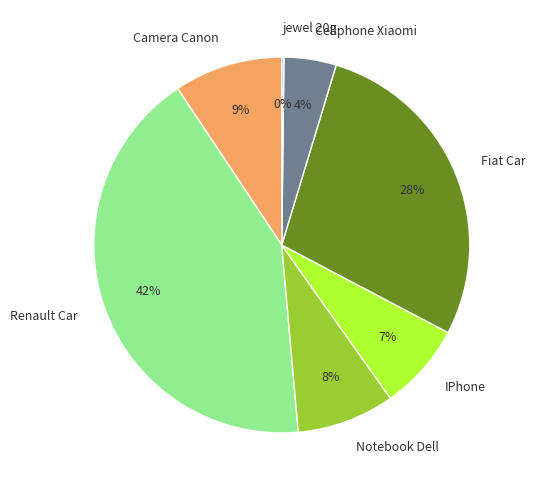

Is Camera Canon the majority of the pie?

No